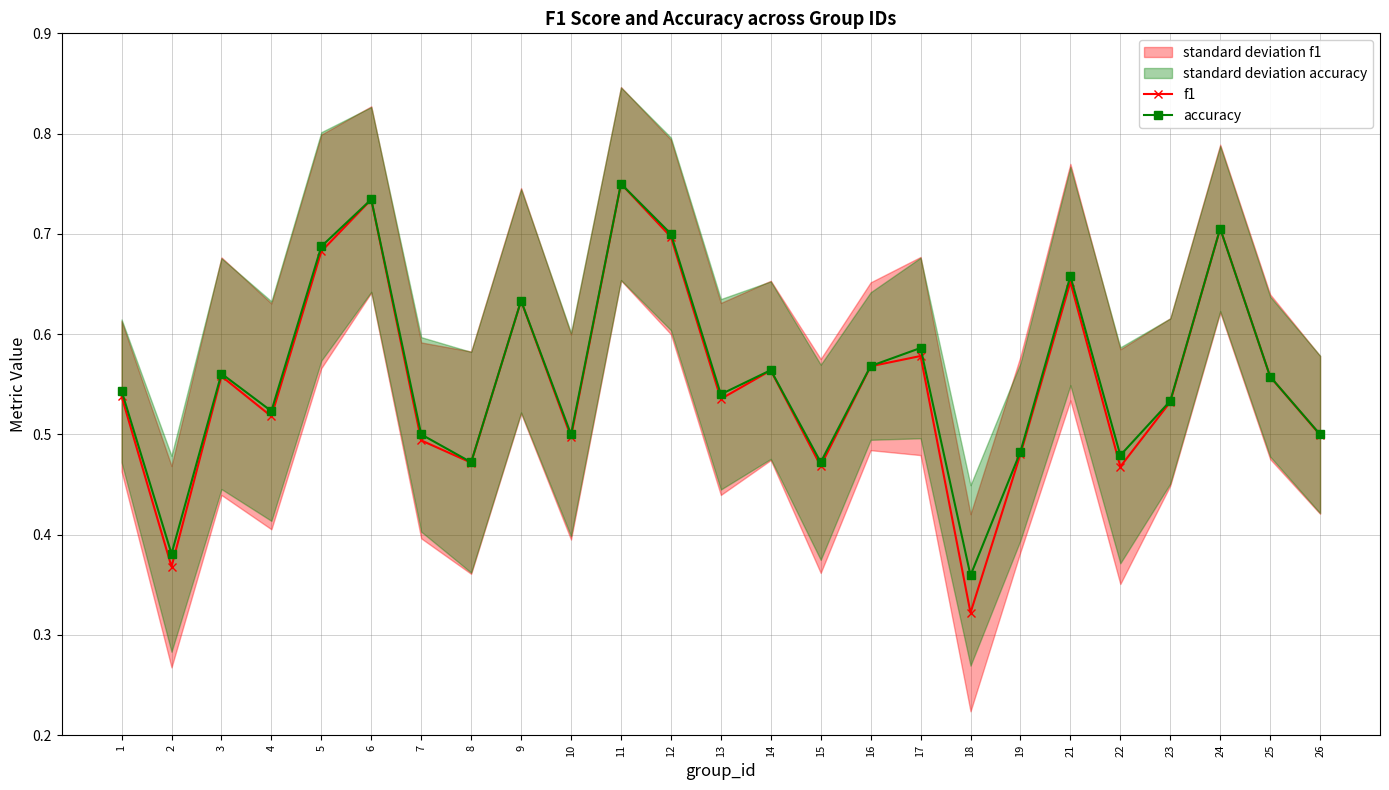

Reading left to right, transcribe all the data shown in this chart.

f1: 0.5	0.4	0.6	0.5	0.7	0.7	0.5	0.5	0.6	0.5	0.8	0.7	0.5	0.6	0.5	0.6	0.6	0.3	0.5	0.7	0.5	0.5	0.7	0.6	0.5
accuracy: 0.5	0.4	0.6	0.5	0.7	0.7	0.5	0.5	0.6	0.5	0.8	0.7	0.5	0.6	0.5	0.6	0.6	0.4	0.5	0.7	0.5	0.5	0.7	0.6	0.5